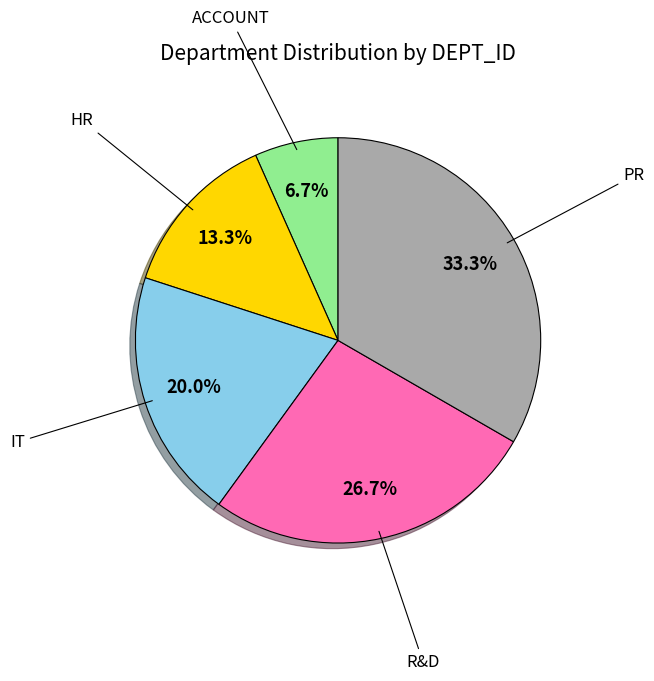

Count the number of slices in the pie.

5